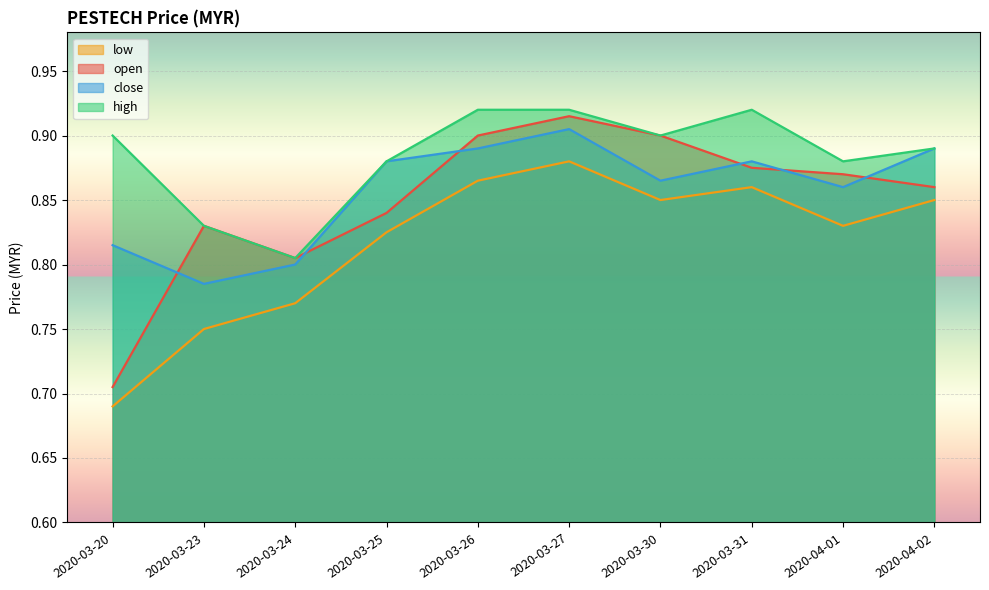

Where is the first local maximum for open?

2020-03-23